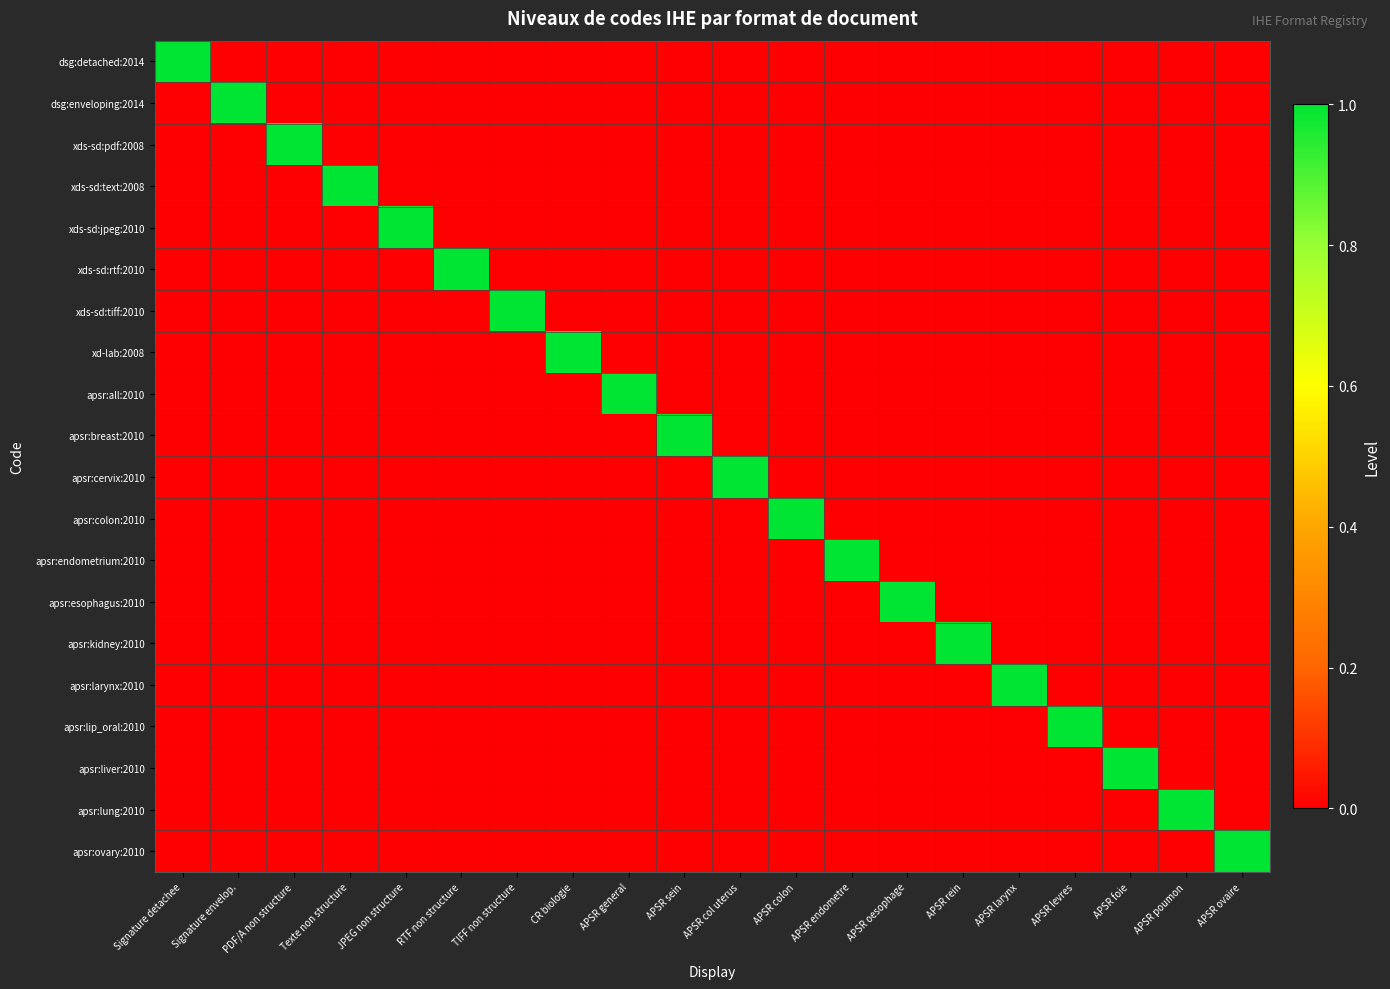

At APSR oesophage, list the series in order from largest to smallest.

apsr:esophagus:2010, dsg:detached:2014, dsg:enveloping:2014, xds-sd:pdf:2008, xds-sd:text:2008, xds-sd:jpeg:2010, xds-sd:rtf:2010, xds-sd:tiff:2010, xd-lab:2008, apsr:all:2010, apsr:breast:2010, apsr:cervix:2010, apsr:colon:2010, apsr:endometrium:2010, apsr:kidney:2010, apsr:larynx:2010, apsr:lip_oral:2010, apsr:liver:2010, apsr:lung:2010, apsr:ovary:2010